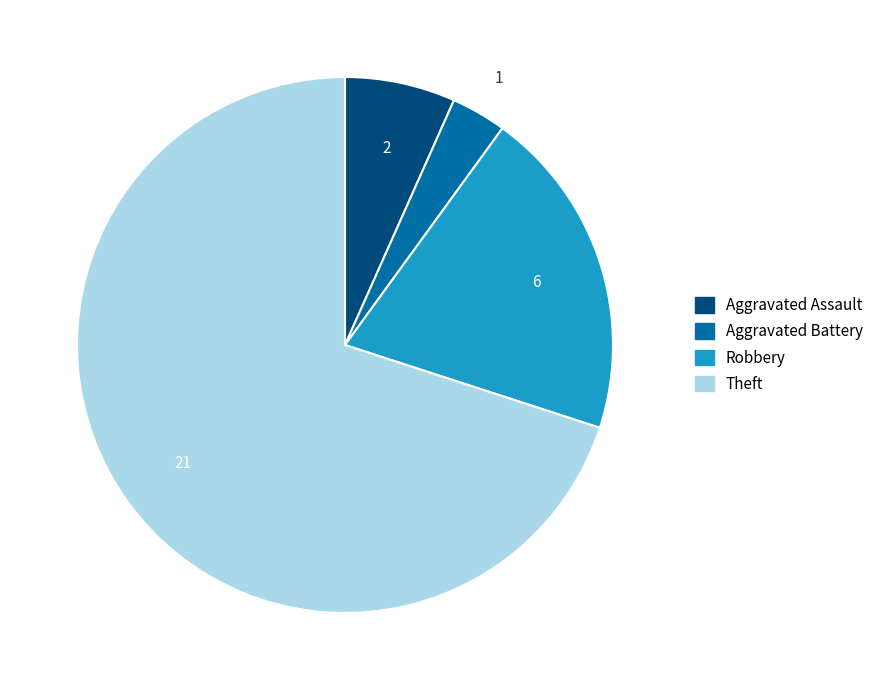

Rank the categories by value from lowest to highest.

Aggravated Battery, Aggravated Assault, Robbery, Theft